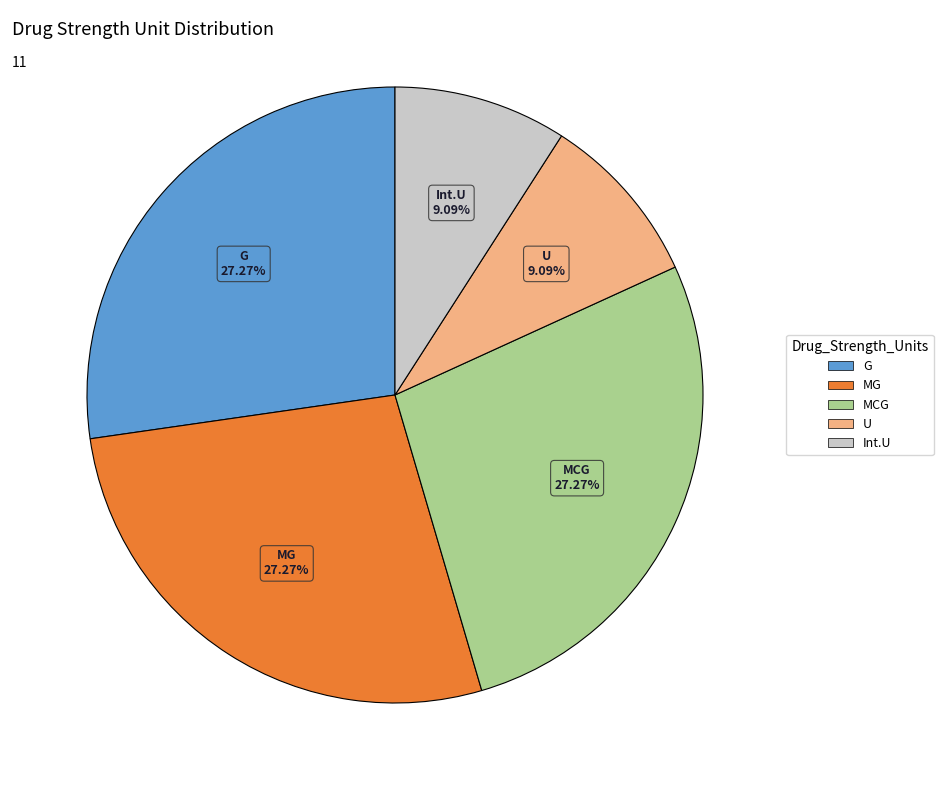

Is there a majority slice in this chart?

No